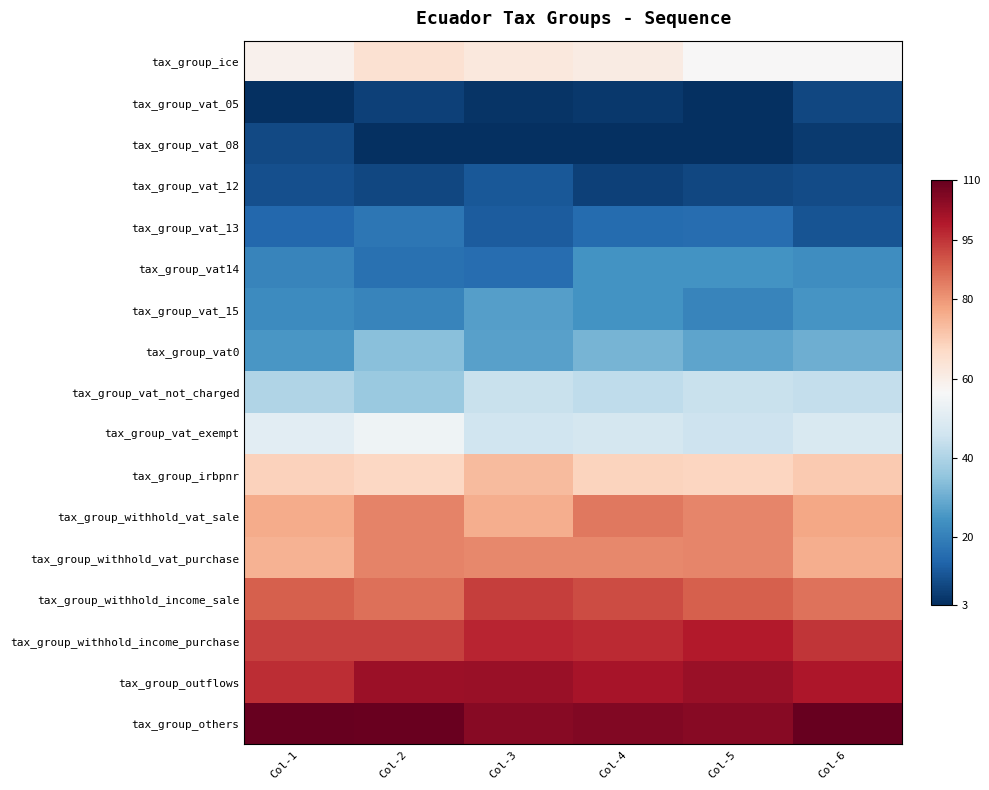

What is the spread (max minus min) of values at Col-4?

103.1